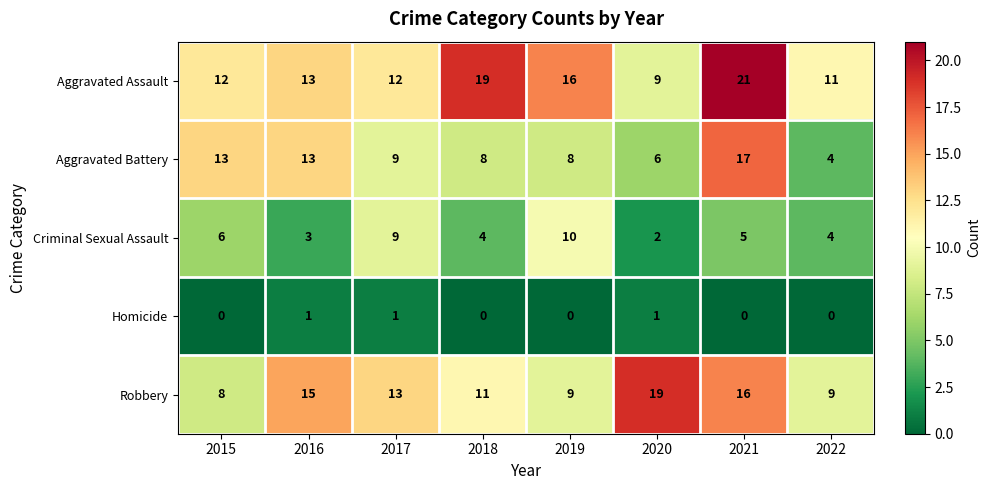

What is the approximate value of Aggravated Assault at 2019?

16